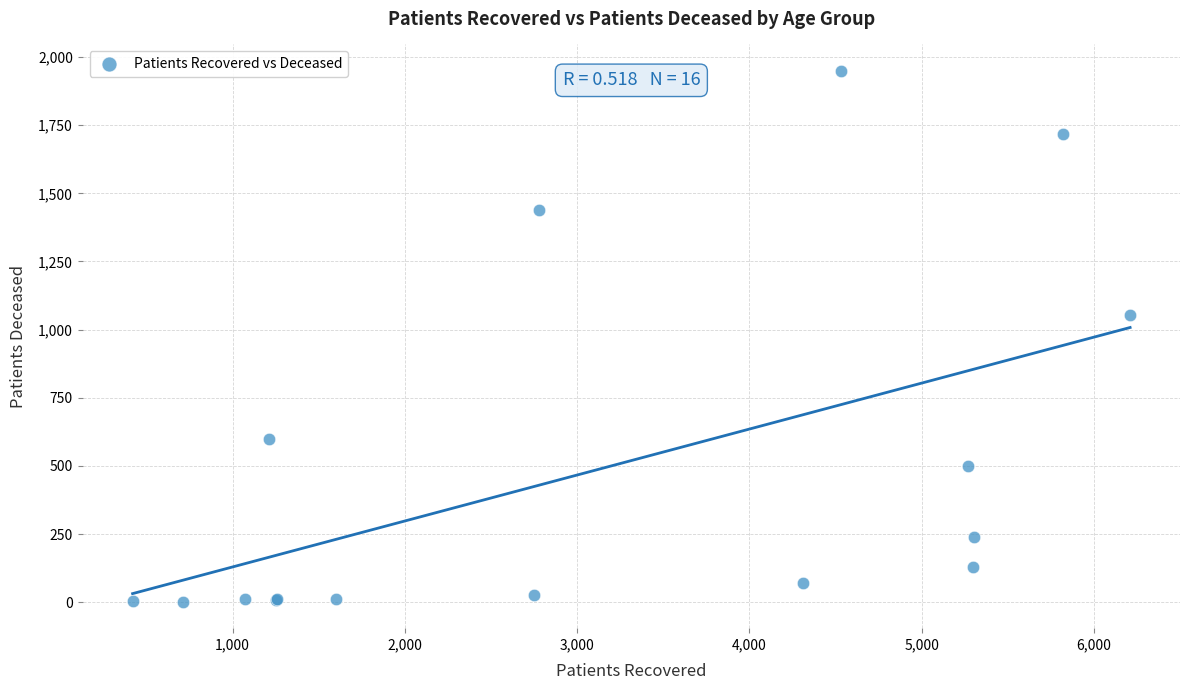

What Y value in the scatter plot is closest to 975?

1052